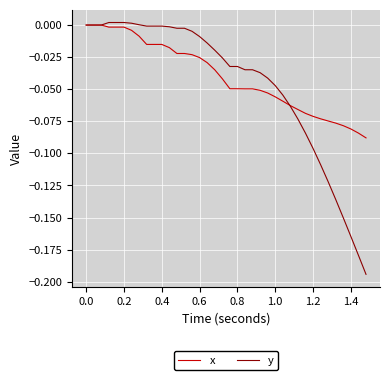

Which series has the largest range (max minus min)?

y